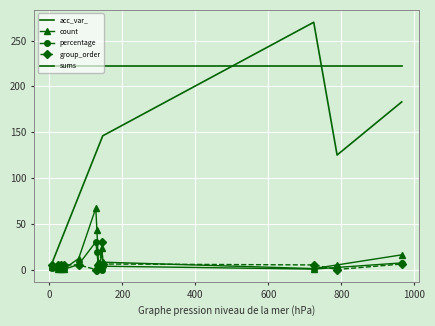

What is the maximum value for count?

67.0